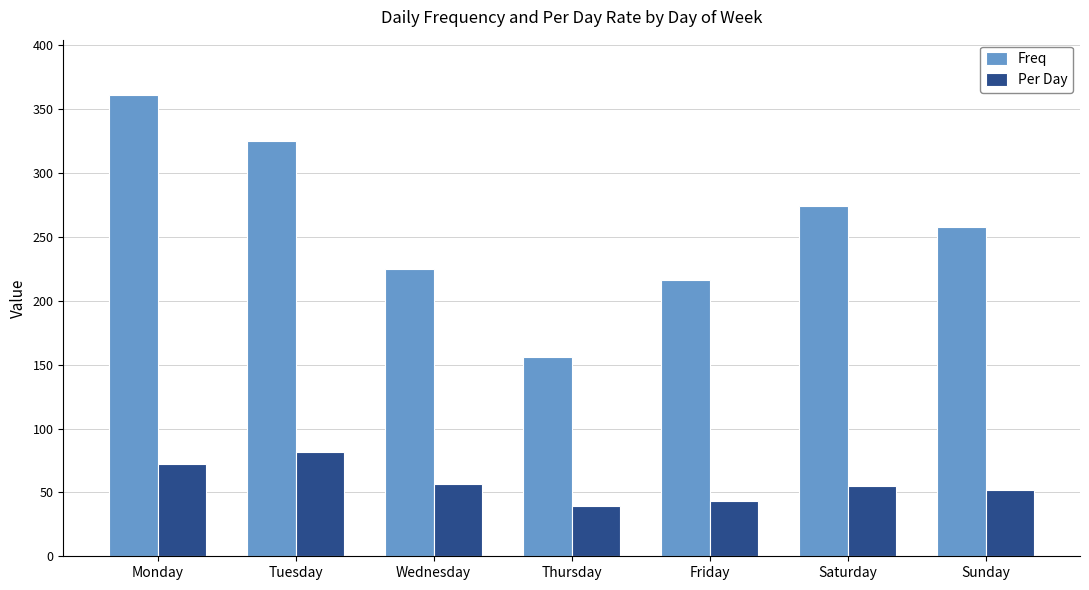

What is the difference between the second highest and second lowest values in the Freq series?

109.0